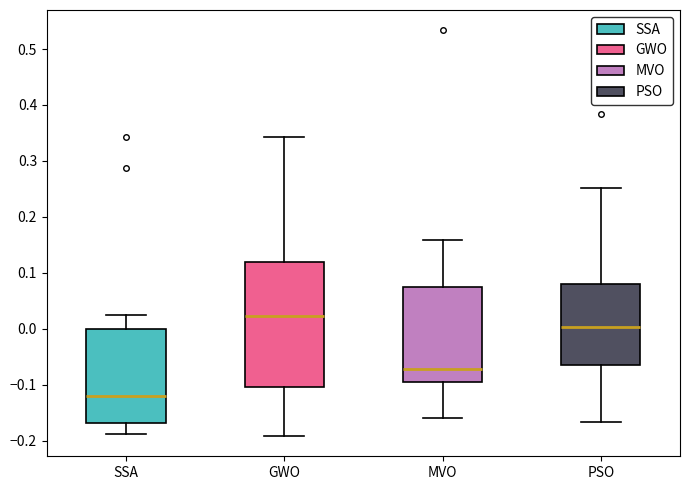

Which box is the tallest, from its lower edge to its upper edge?

GWO